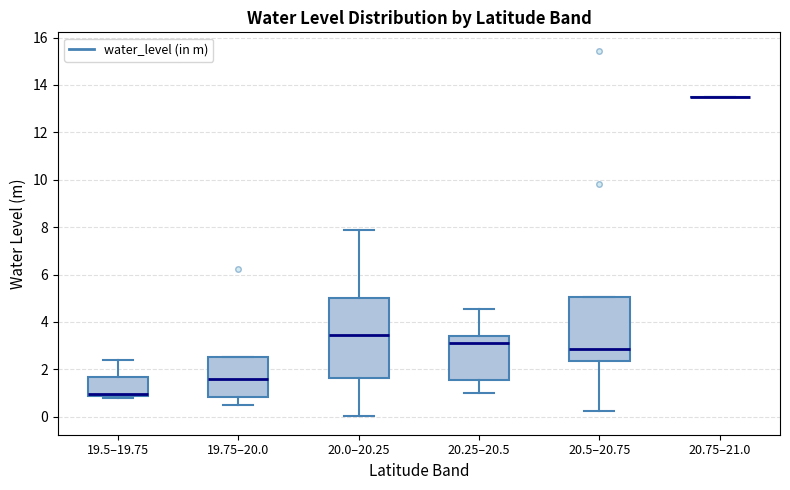

Reading left to right, transcribe this box plot: for each box, give where its median line is, the range the box spans, and where its two whiskers end, as read against the y-axis. The values are not printed on the chart, so give them approximately, as read against the axis.

19.5–19.75: median 1.0, box 0.8 to 1.6, whiskers 0.8 (just below the box's lower edge) to 2.4
19.75–20.0: median 1.6, box 0.8 to 2.6, whiskers 0.6 to 2.6
20.0–20.25: median 3.4, box 1.6 to 5.0, whiskers 0.0 to 8.0
20.25–20.5: median 3.2, box 1.6 to 3.4, whiskers 1.0 to 4.6
20.5–20.75: median 2.8, box 2.4 to 5.0, whiskers 0.2 to 5.0
20.75–21.0: box collapsed to a line at 13.6, whiskers 13.6 to 13.6